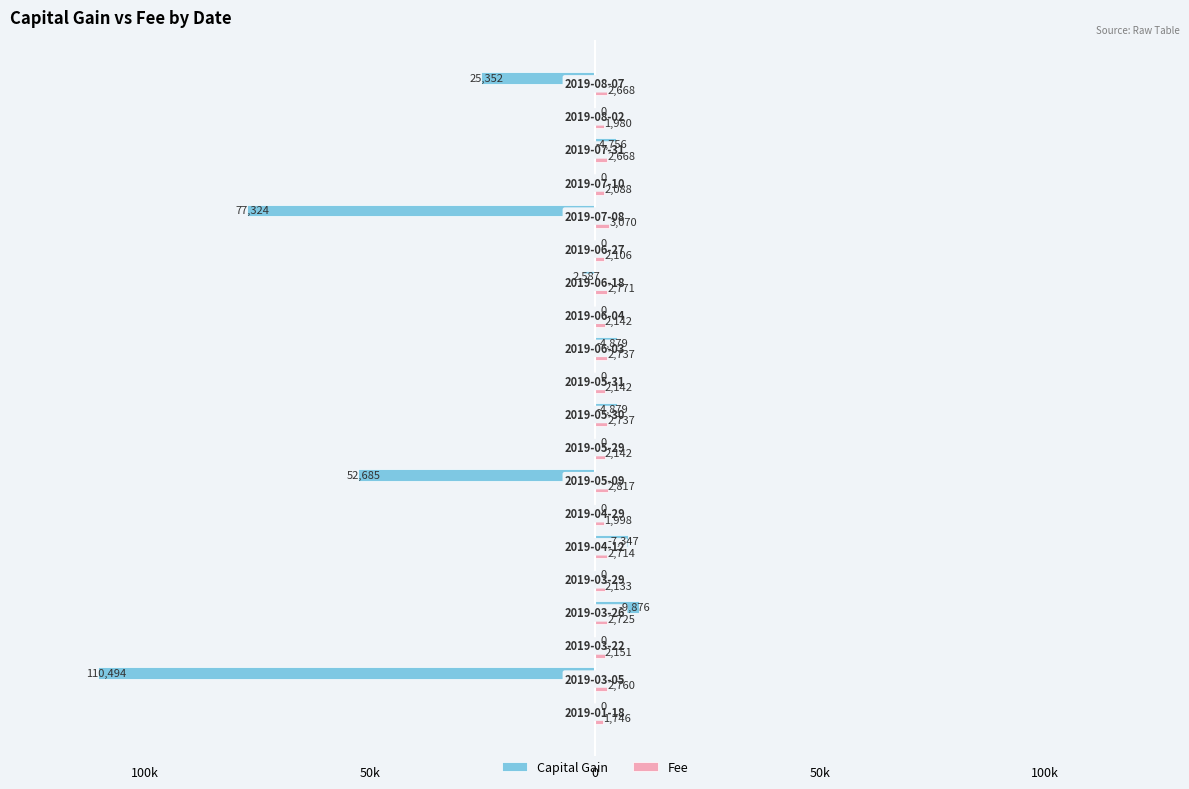

What are all the series names shown in the legend?

Capital Gain, Fee